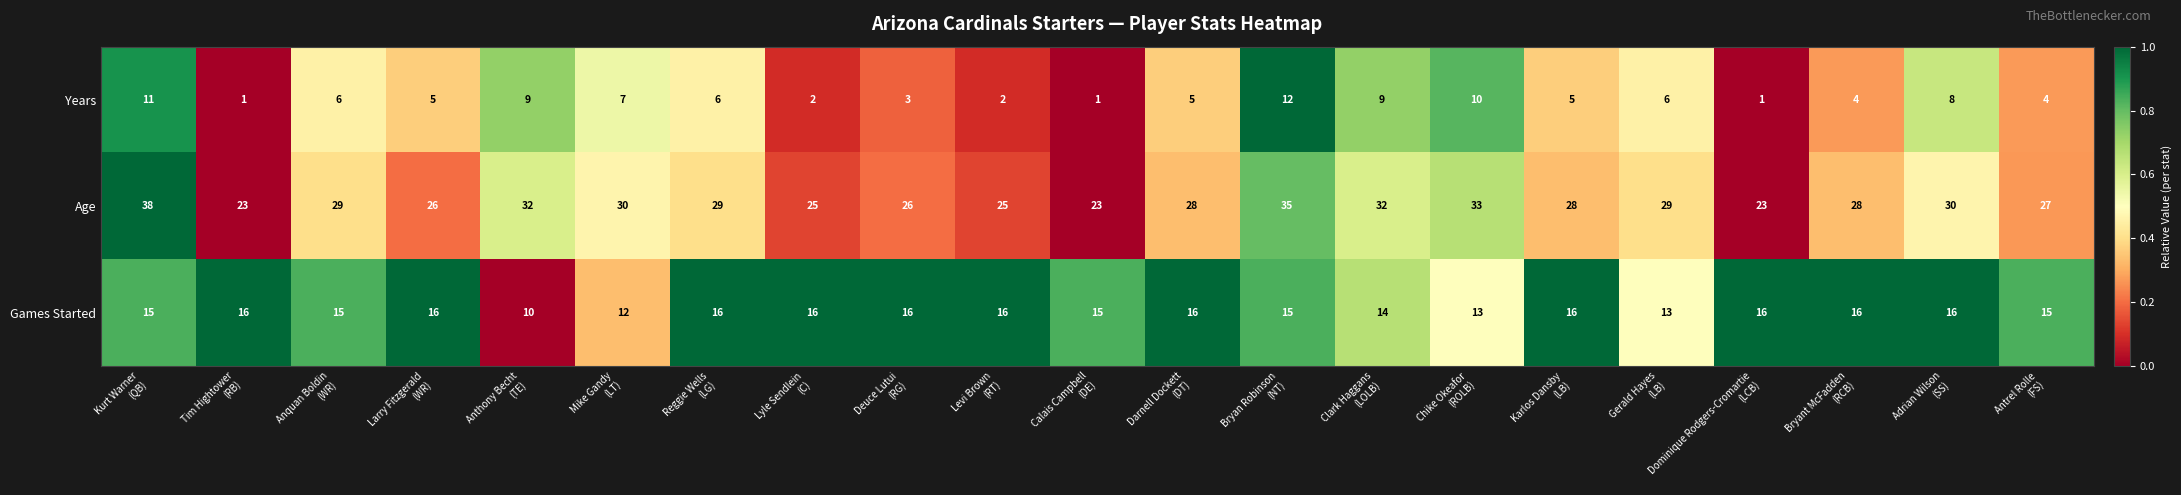

What is the greatest value displayed?

38